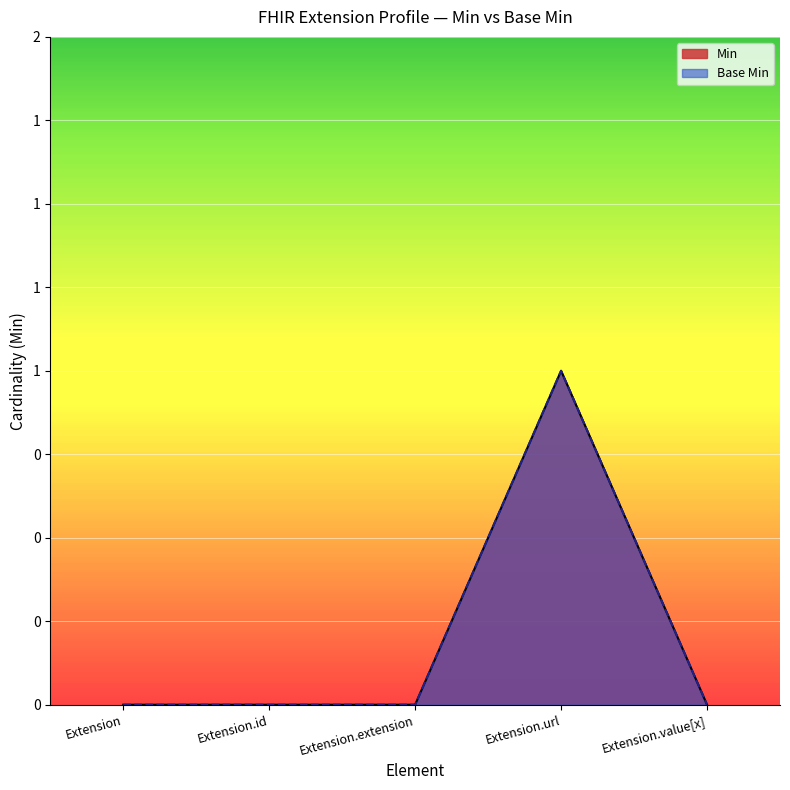

Reading left to right, transcribe all the data shown in this chart.

Min: Extension=0	Extension.id=0	Extension.extension=0	Extension.url=1	Extension.value[x]=0
Base Min: Extension=0	Extension.id=0	Extension.extension=0	Extension.url=1	Extension.value[x]=0